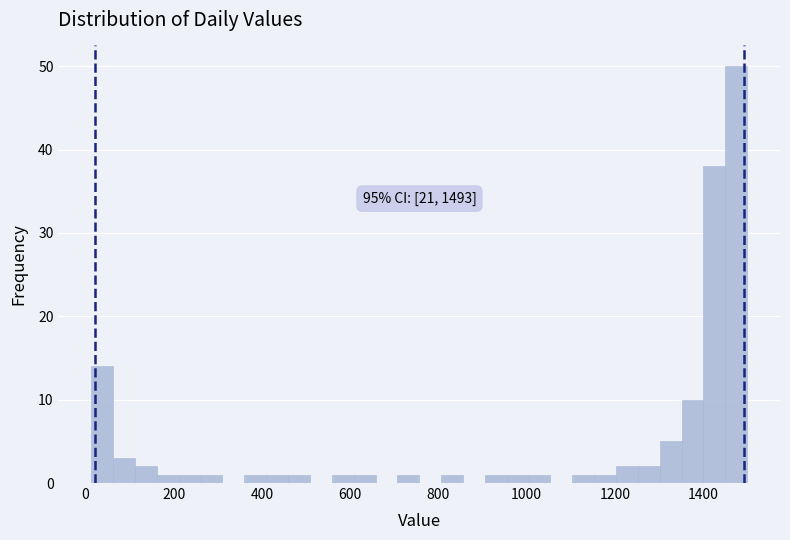

Read against the x-axis, roughly where is the centre of the tallest bar?

1480